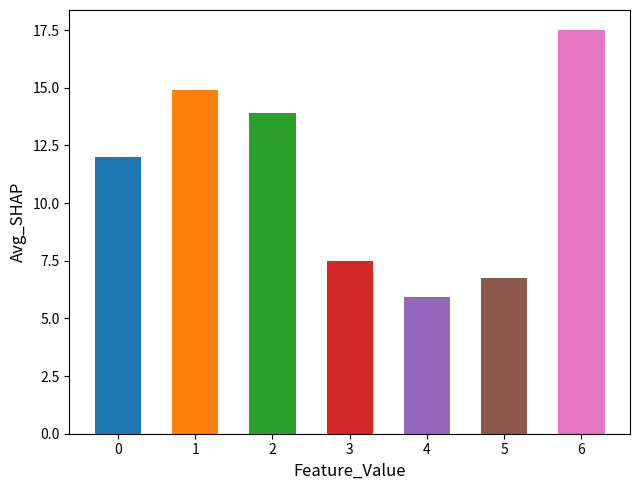

What is the value of the 1st bar from the left?

12.0